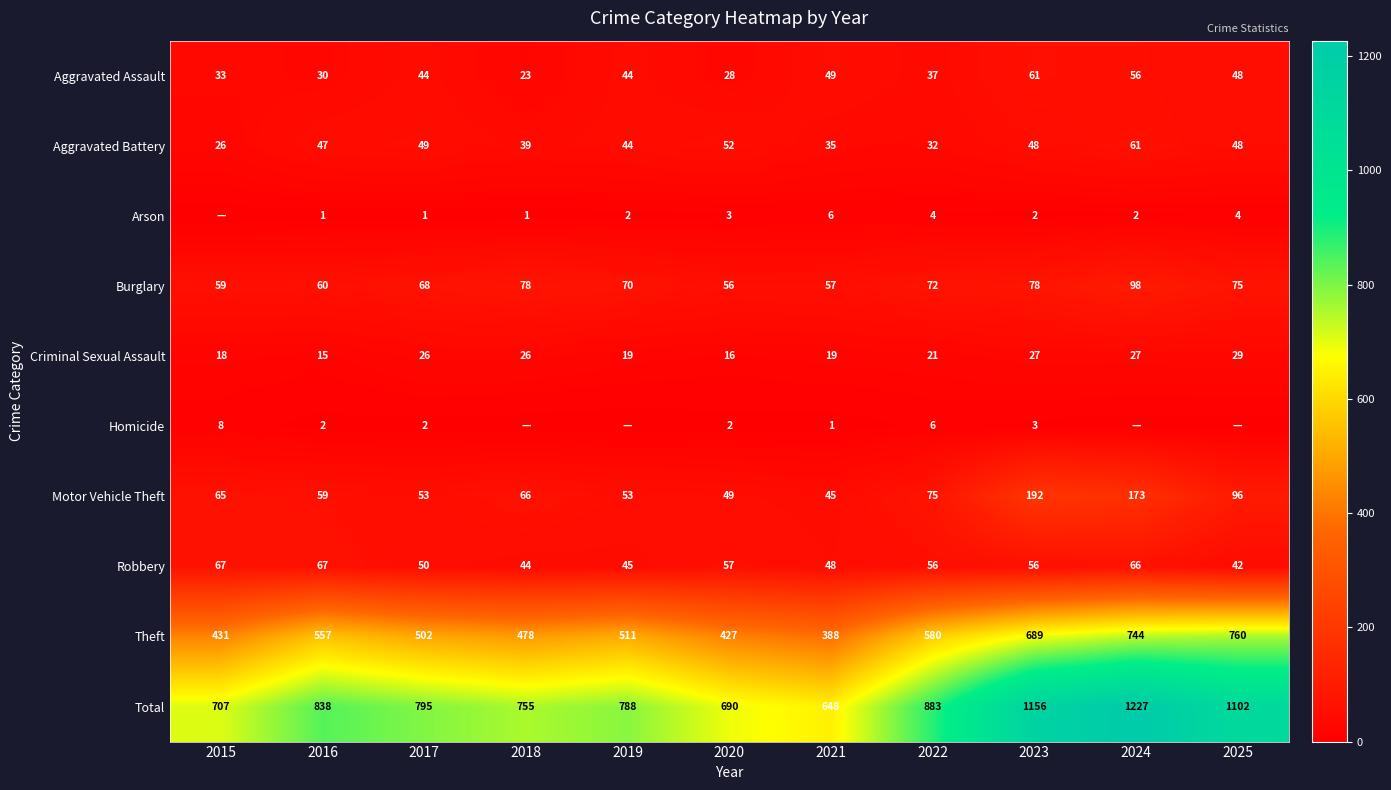

What is the difference between the highest and lowest values at 2017?

794